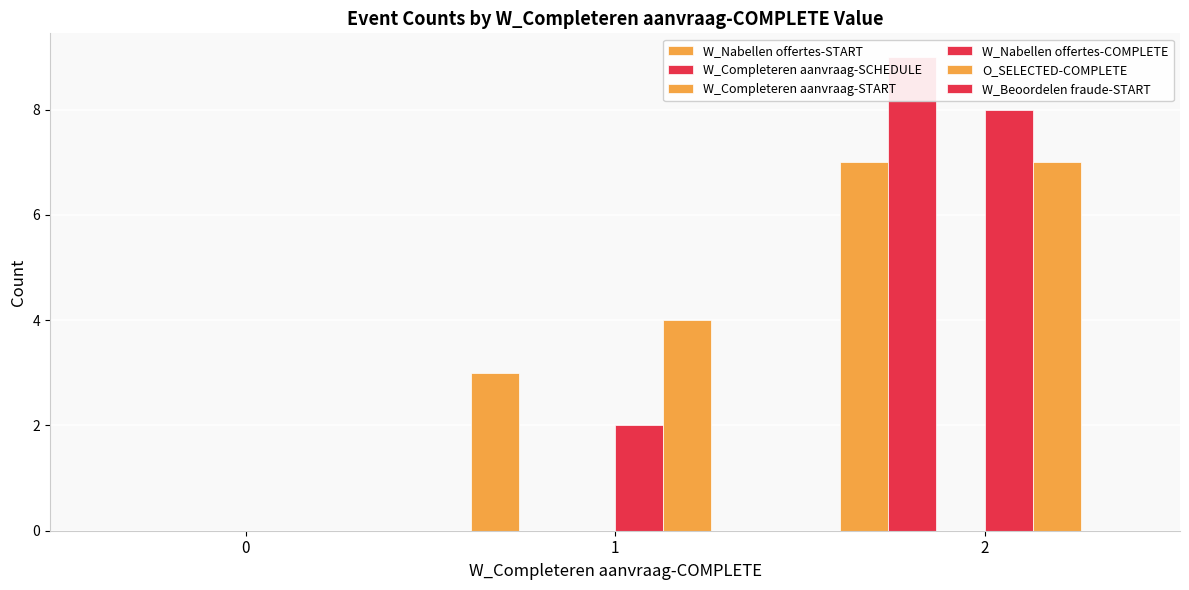

At how many categories does at least one series exceed 5?

1